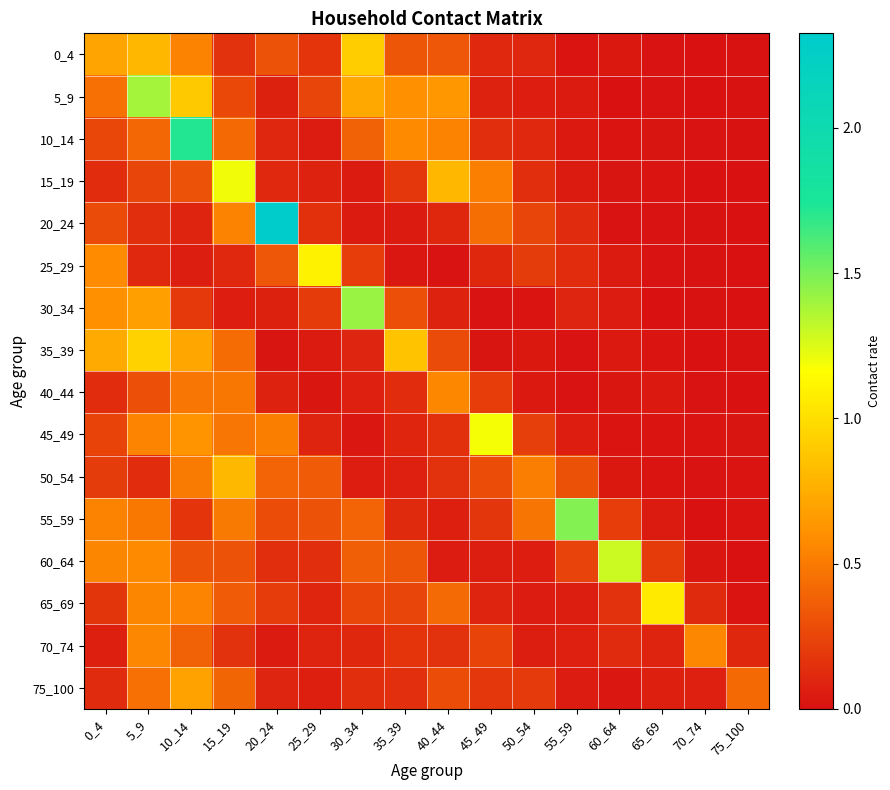

Reading left to right, transcribe all the data shown in this chart.

0_4: 0_4=0.7	5_9=0.8	10_14=0.5	15_19=0.2	20_24=0.3	25_29=0.2	30_34=0.9	35_39=0.3	40_44=0.3	45_49=0.1	50_54=0.1	55_59=0.0	60_64=0.0	65_69=0.0	70_74=0.0	75_100=0.0
5_9: 0_4=0.5	5_9=1.4	10_14=0.9	15_19=0.3	20_24=0.1	25_29=0.2	30_34=0.7	35_39=0.6	40_44=0.6	45_49=0.1	50_54=0.1	55_59=0.0	60_64=0.0	65_69=0.0	70_74=0.0	75_100=0.0
10_14: 0_4=0.3	5_9=0.4	10_14=1.7	15_19=0.4	20_24=0.1	25_29=0.1	30_34=0.4	35_39=0.6	40_44=0.5	45_49=0.1	50_54=0.1	55_59=0.0	60_64=0.0	65_69=0.0	70_74=0.0	75_100=0.0
15_19: 0_4=0.1	5_9=0.2	10_14=0.3	15_19=1.2	20_24=0.1	25_29=0.1	30_34=0.0	35_39=0.2	40_44=0.8	45_49=0.5	50_54=0.1	55_59=0.0	60_64=0.0	65_69=0.0	70_74=0.0	75_100=0.0
20_24: 0_4=0.3	5_9=0.1	10_14=0.1	15_19=0.5	20_24=2.3	25_29=0.1	30_34=0.0	35_39=0.0	40_44=0.1	45_49=0.4	50_54=0.2	55_59=0.1	60_64=0.0	65_69=0.0	70_74=0.0	75_100=0.0
25_29: 0_4=0.6	5_9=0.1	10_14=0.1	15_19=0.1	20_24=0.3	25_29=1.1	30_34=0.2	35_39=0.0	40_44=0.0	45_49=0.1	50_54=0.2	55_59=0.1	60_64=0.0	65_69=0.0	70_74=0.0	75_100=0.0
30_34: 0_4=0.6	5_9=0.7	10_14=0.2	15_19=0.1	20_24=0.1	25_29=0.2	30_34=1.4	35_39=0.3	40_44=0.1	45_49=0.0	50_54=0.0	55_59=0.1	60_64=0.1	65_69=0.0	70_74=0.0	75_100=0.0
35_39: 0_4=0.7	5_9=0.9	10_14=0.7	15_19=0.4	20_24=0.0	25_29=0.0	30_34=0.1	35_39=0.9	40_44=0.3	45_49=0.0	50_54=0.0	55_59=0.0	60_64=0.0	65_69=0.0	70_74=0.0	75_100=0.0
40_44: 0_4=0.1	5_9=0.3	10_14=0.5	15_19=0.5	20_24=0.1	25_29=0.0	30_34=0.1	35_39=0.1	40_44=0.6	45_49=0.2	50_54=0.0	55_59=0.0	60_64=0.0	65_69=0.0	70_74=0.0	75_100=0.0
45_49: 0_4=0.2	5_9=0.5	10_14=0.6	15_19=0.5	20_24=0.5	25_29=0.1	30_34=0.0	35_39=0.1	40_44=0.1	45_49=1.2	50_54=0.2	55_59=0.1	60_64=0.0	65_69=0.0	70_74=0.0	75_100=0.0
50_54: 0_4=0.2	5_9=0.1	10_14=0.5	15_19=0.8	20_24=0.4	25_29=0.4	30_34=0.1	35_39=0.1	40_44=0.2	45_49=0.3	50_54=0.5	55_59=0.3	60_64=0.0	65_69=0.0	70_74=0.0	75_100=0.0
55_59: 0_4=0.5	5_9=0.5	10_14=0.2	15_19=0.5	20_24=0.3	25_29=0.3	30_34=0.4	35_39=0.1	40_44=0.1	45_49=0.2	50_54=0.5	55_59=1.5	60_64=0.2	65_69=0.0	70_74=0.0	75_100=0.0
60_64: 0_4=0.6	5_9=0.6	10_14=0.3	15_19=0.3	20_24=0.1	25_29=0.1	30_34=0.4	35_39=0.3	40_44=0.1	45_49=0.1	50_54=0.1	55_59=0.2	60_64=1.3	65_69=0.2	70_74=0.0	75_100=0.0
65_69: 0_4=0.2	5_9=0.6	10_14=0.5	15_19=0.4	20_24=0.2	25_29=0.1	30_34=0.3	35_39=0.2	40_44=0.4	45_49=0.1	50_54=0.1	55_59=0.1	60_64=0.2	65_69=1.1	70_74=0.1	75_100=0.0
70_74: 0_4=0.1	5_9=0.6	10_14=0.4	15_19=0.2	20_24=0.0	25_29=0.1	30_34=0.1	35_39=0.2	40_44=0.2	45_49=0.2	50_54=0.1	55_59=0.1	60_64=0.1	65_69=0.1	70_74=0.6	75_100=0.1
75_100: 0_4=0.1	5_9=0.5	10_14=0.7	15_19=0.4	20_24=0.1	25_29=0.1	30_34=0.1	35_39=0.1	40_44=0.3	45_49=0.2	50_54=0.2	55_59=0.1	60_64=0.0	65_69=0.1	70_74=0.1	75_100=0.4